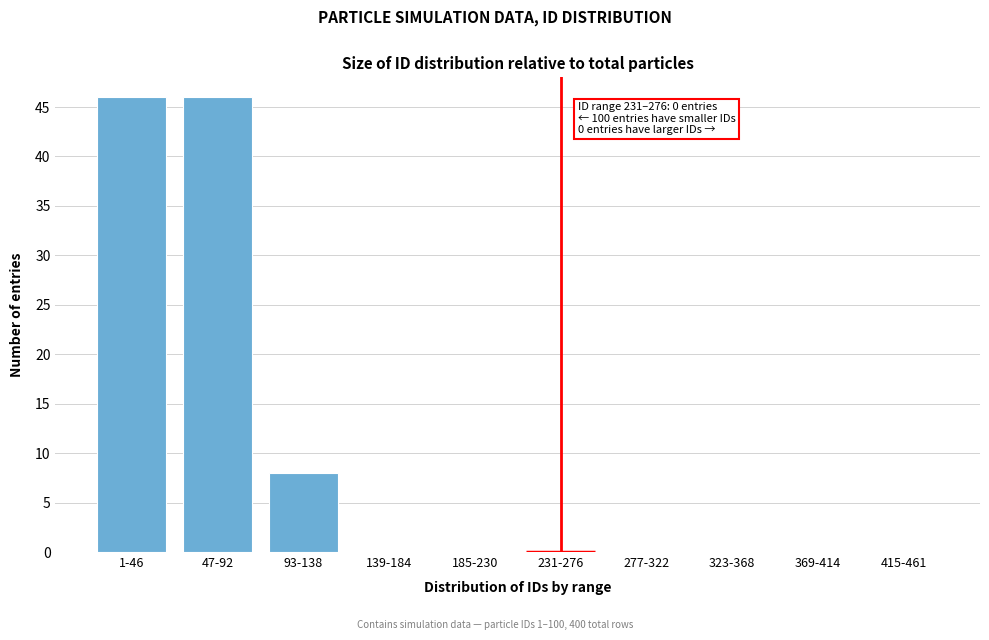

Reading left to right, transcribe all the data shown in this chart.

1-46=46	47-92=46	93-138=8	139-184=0	185-230=0	231-276=0	277-322=0	323-368=0	369-414=0	415-461=0